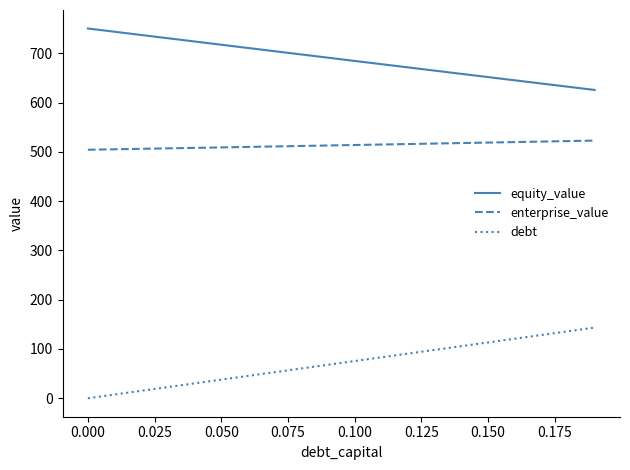

Which series has the largest total across all categories?

equity_value